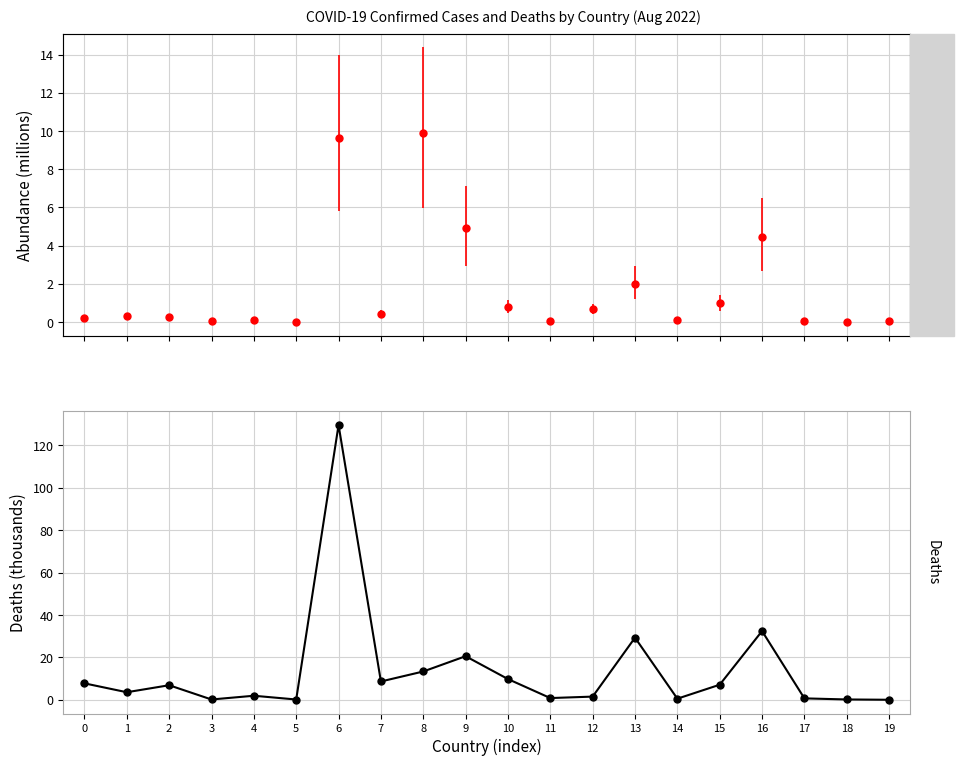

What is the value of the 9th point from the left?

13.4